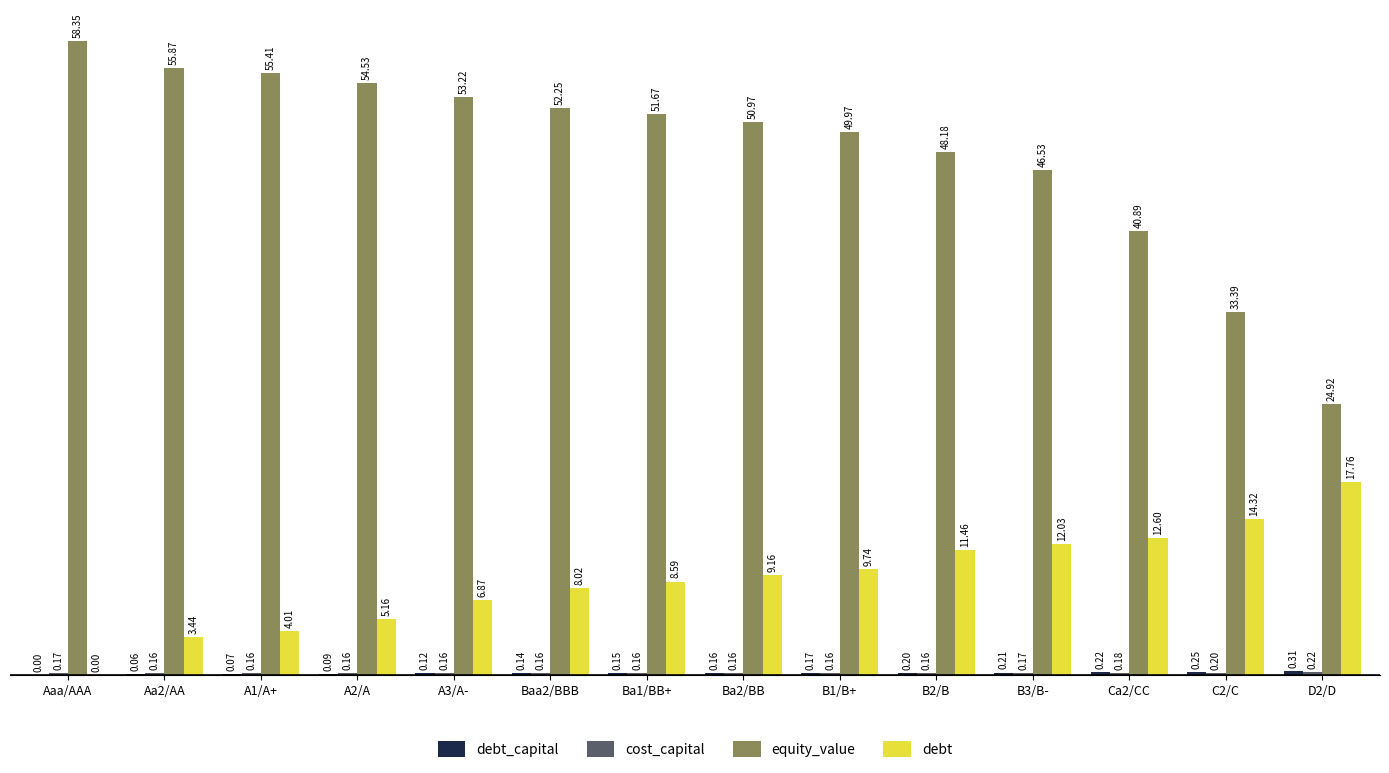

Is the value of debt at Aa2/AA greater than the value of equity_value at Aa2/AA?

No